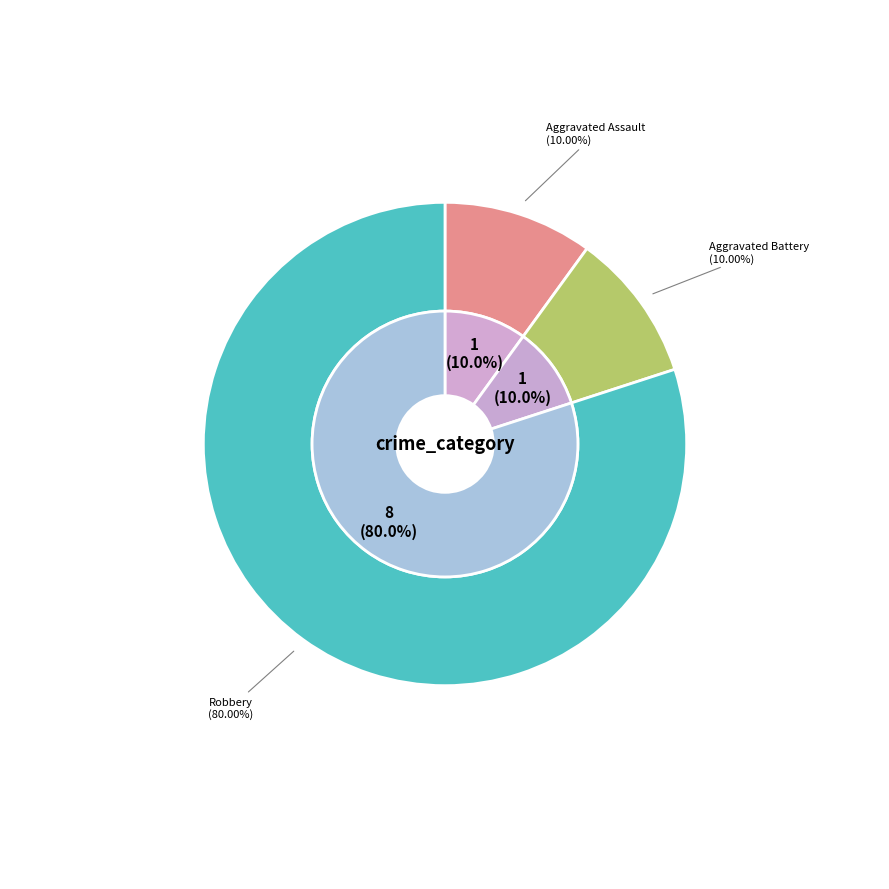

How many slices are in this pie chart?

3